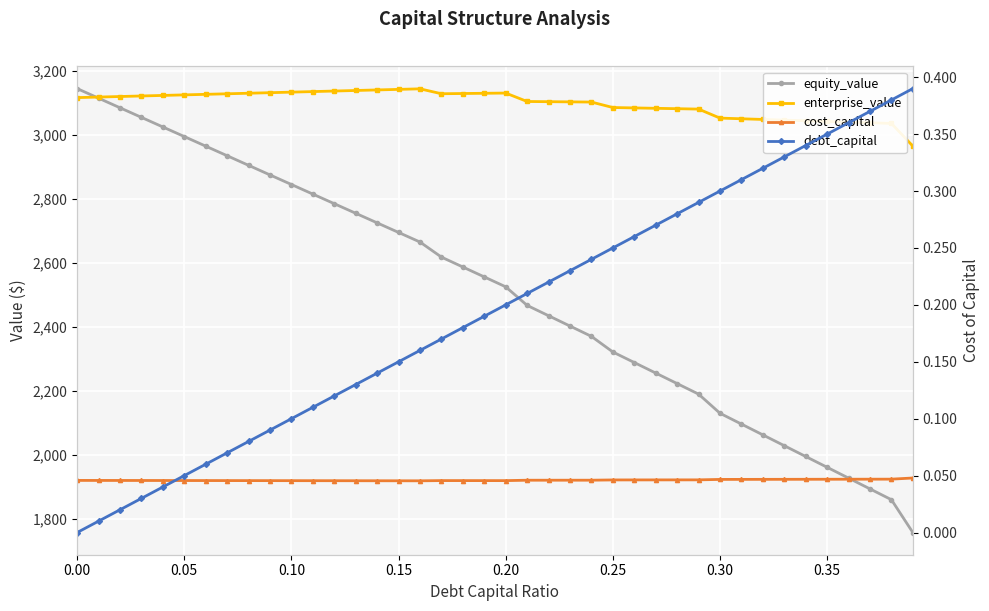

How many series are shown in this chart?

4